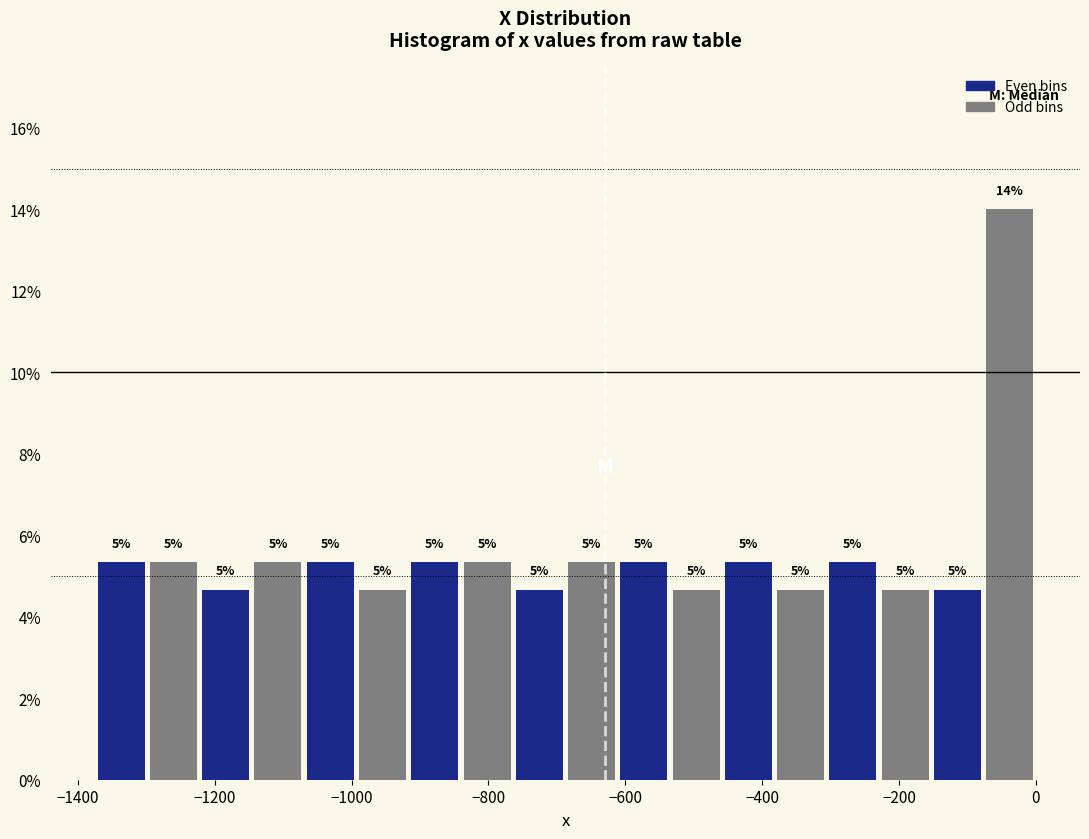

Read against the x-axis, roughly where is the centre of the tallest bar?

-40